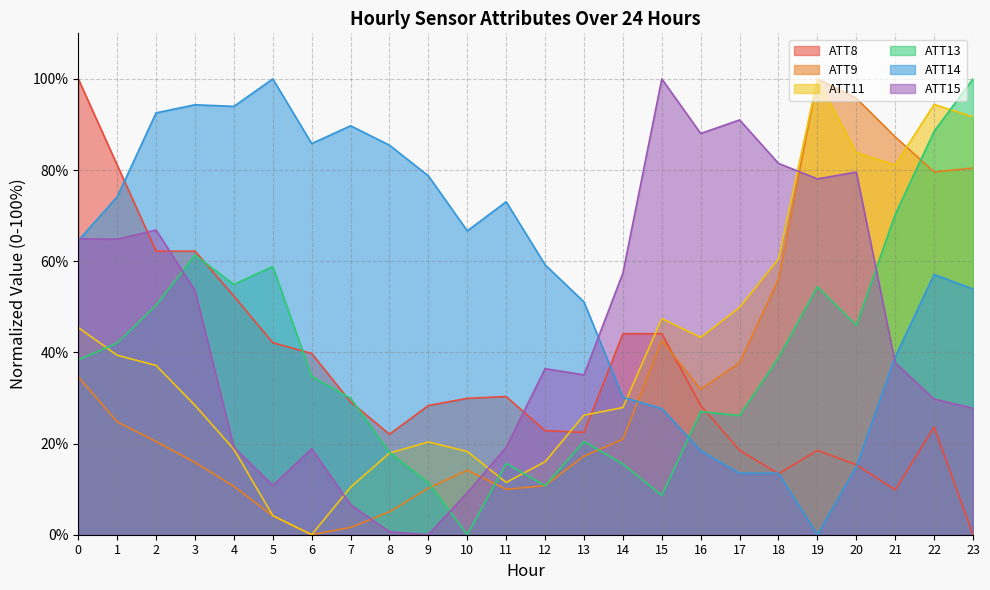

How many values in ATT15 are above zero?

23